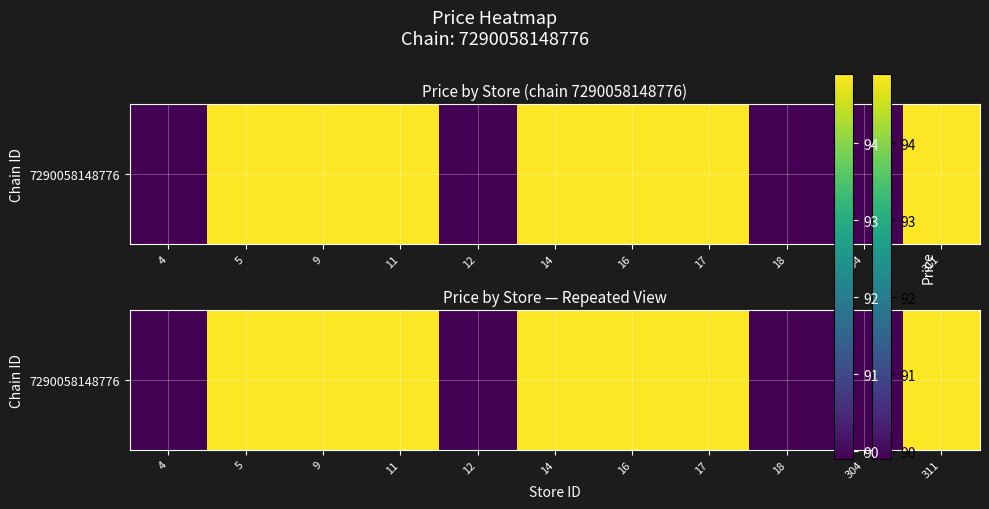

Reading right to left, what are all the values shown in this chart?

311=94.9	304=89.9	18=89.9	17=94.9	16=94.9	14=94.9	12=89.9	11=94.9	9=94.9	5=94.9	4=89.9